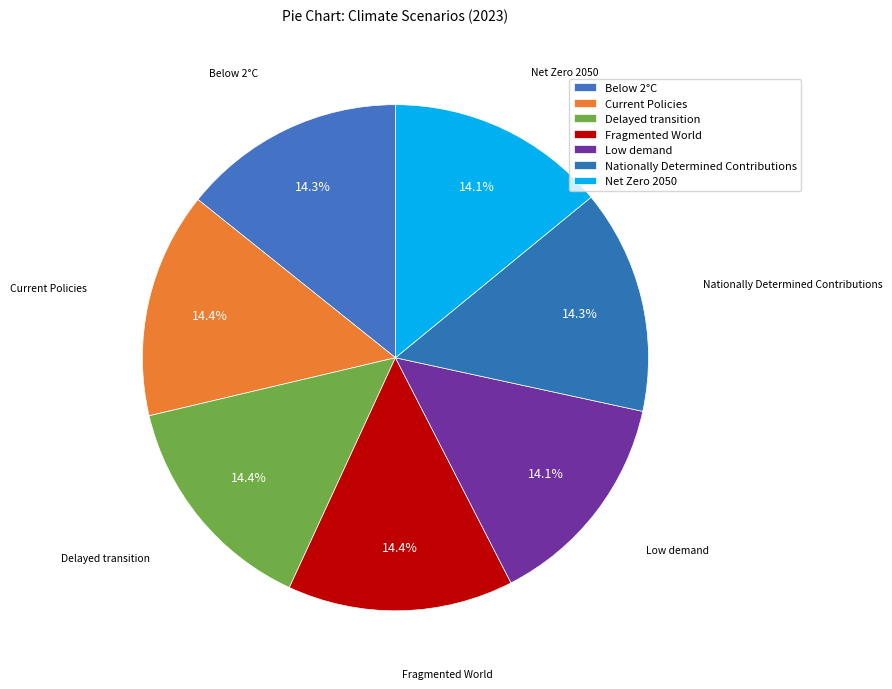

Rank the categories by value from highest to lowest.

Fragmented World, Delayed transition, Current Policies, Nationally Determined Contributions, Below 2°C, Net Zero 2050, Low demand